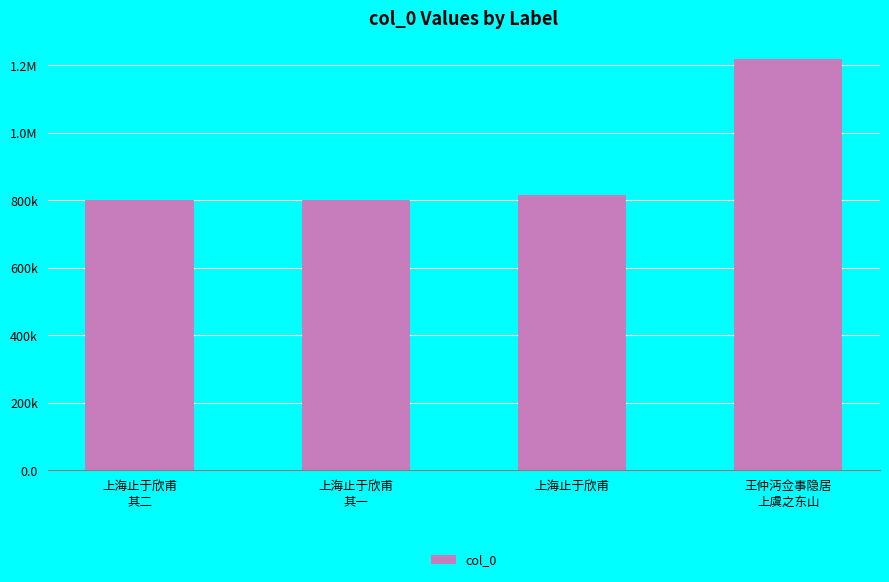

Does the chart contain any negative values?

No